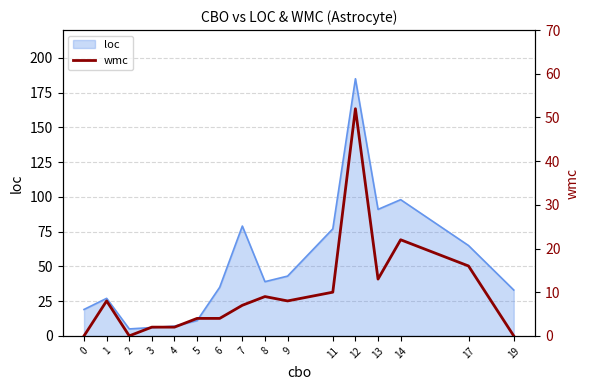

Rank the categories by value from lowest to highest.

0, 2, 19, 3, 4, 5, 6, 7, 1, 9, 8, 11, 13, 17, 14, 12